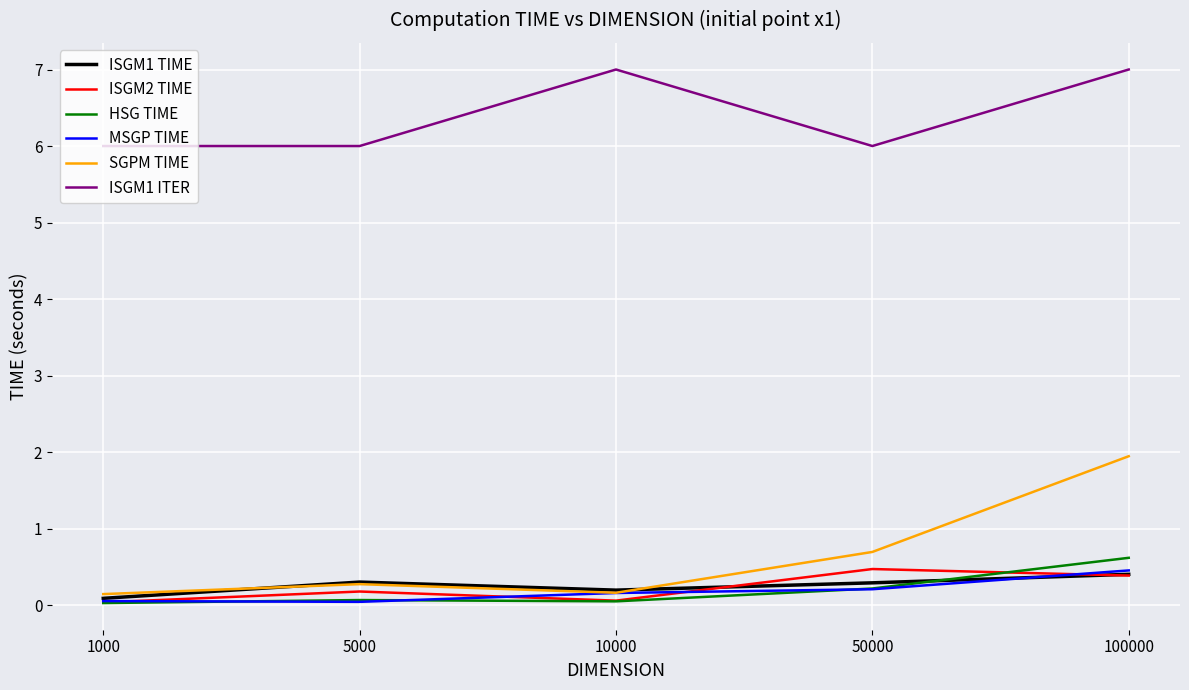

True or false: MSGP TIME and ISGM1 ITER intersect in this chart.

False